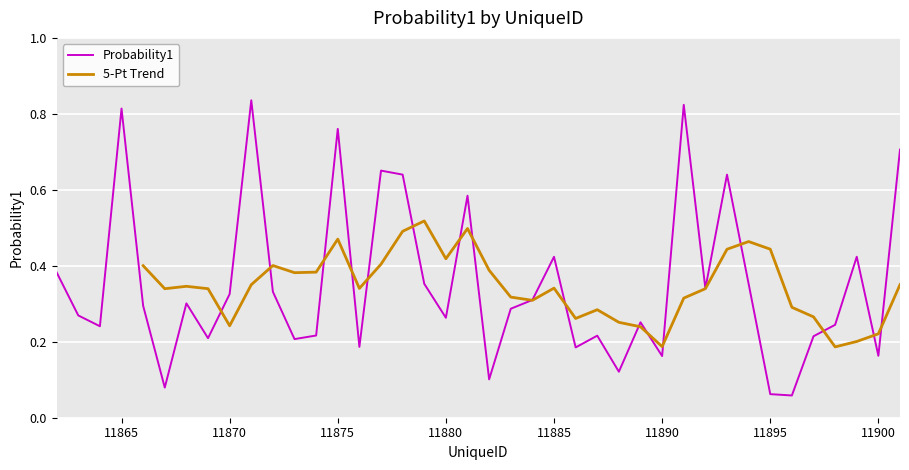

What is the sum of all values?

14.0